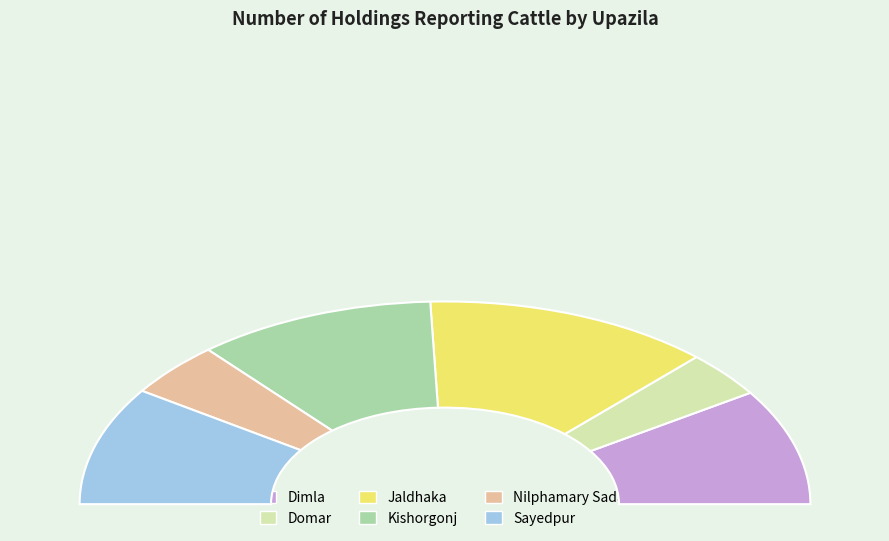

To the nearest percent, what percentage of the pie is Nilphamary Sadar?

9%